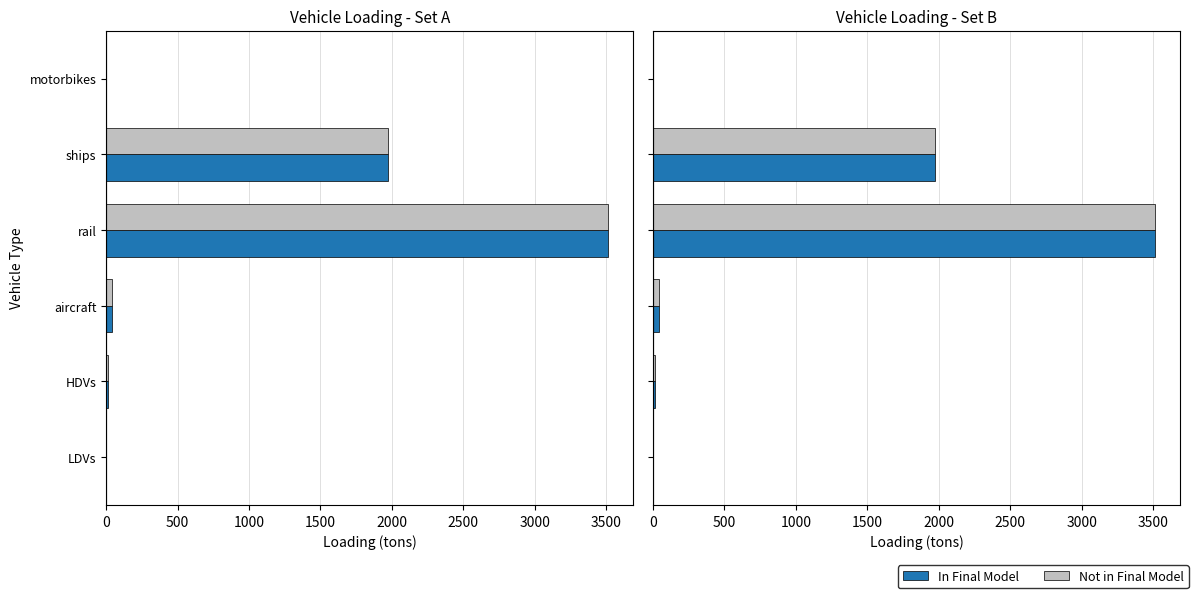

Which series has the largest total across all categories?

In Final Model